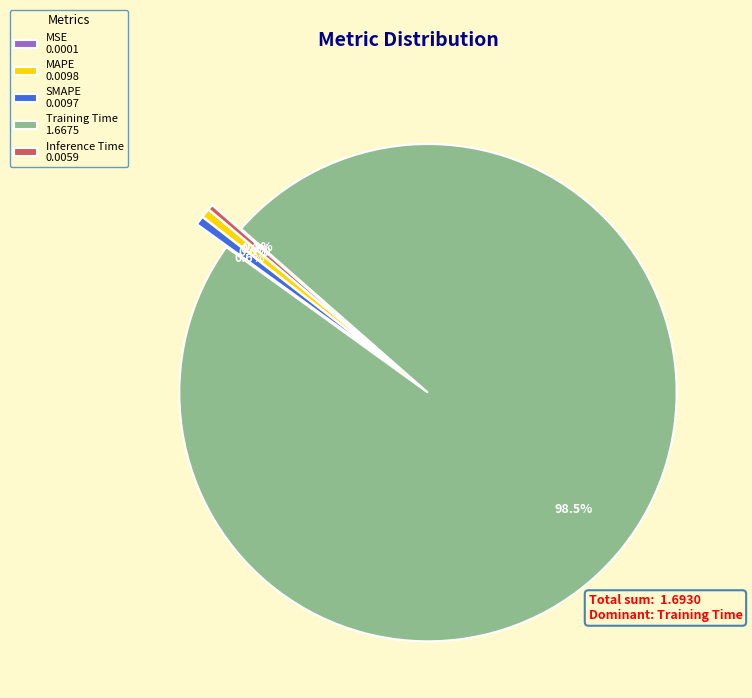

Which has a higher value, Training Time 1.6675 or Inference Time 0.0059?

Training Time 1.6675